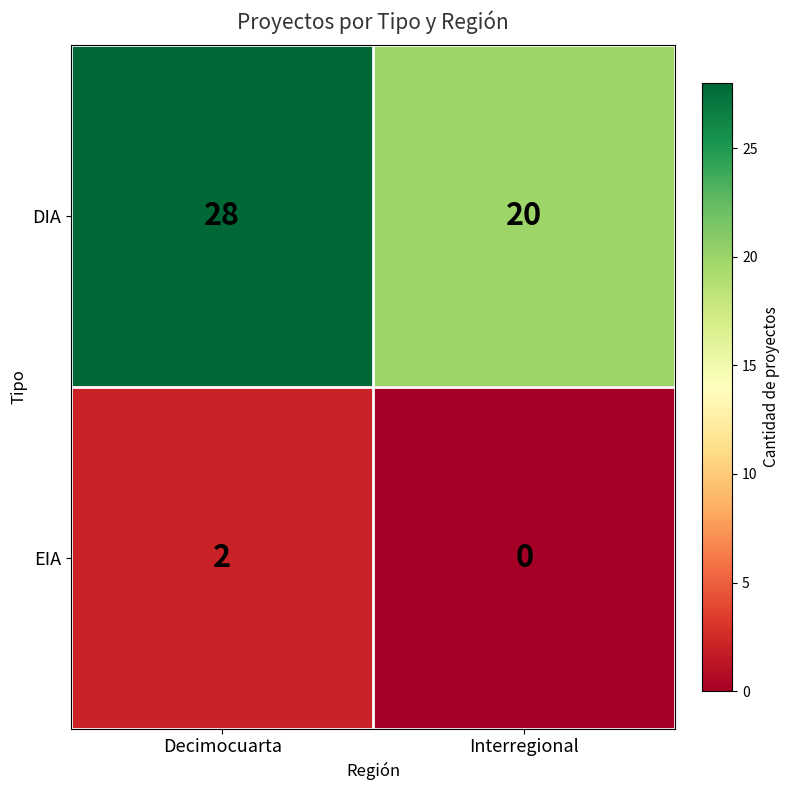

Reading left to right, what are all the values shown in this chart?

DIA: 28	20
EIA: 2	0